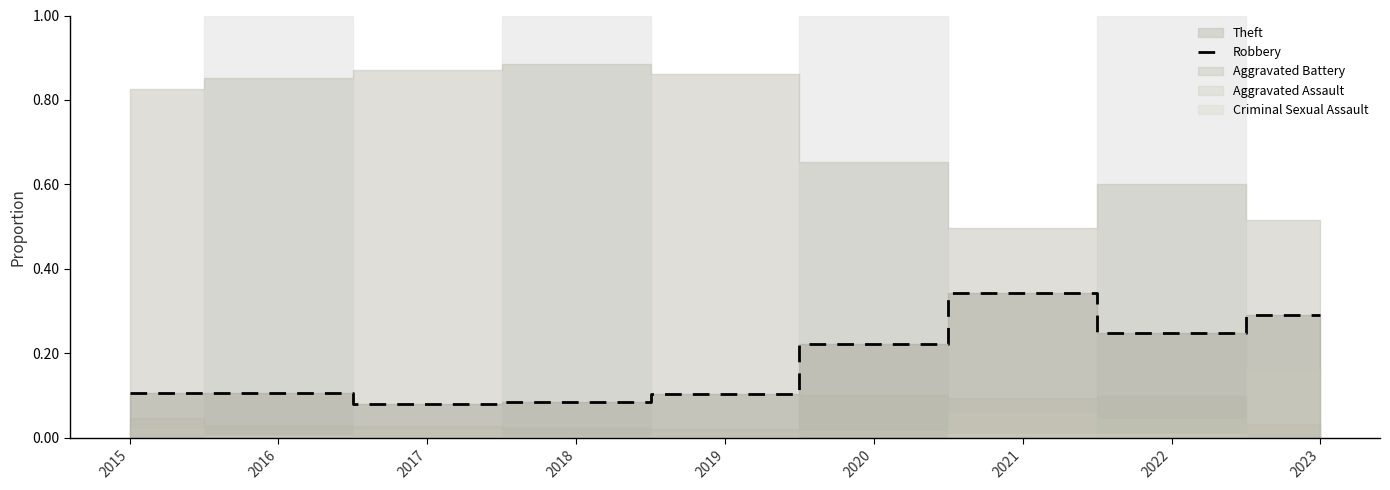

Does the chart have visible grid lines?

No